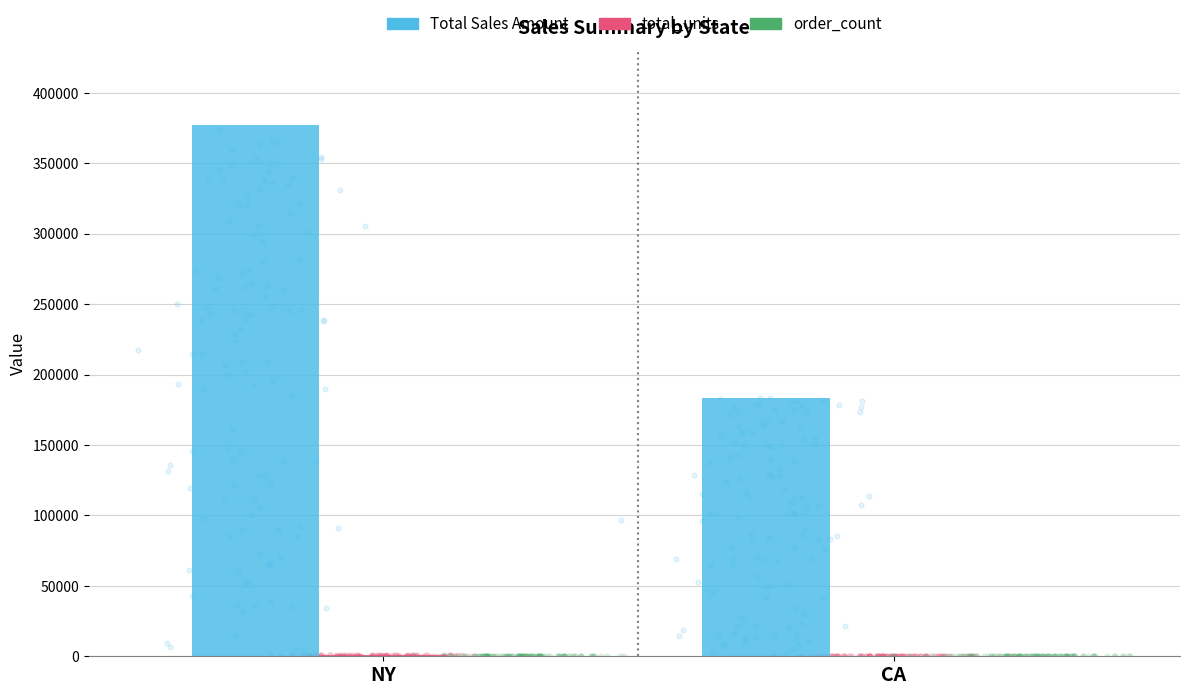

Which series has the largest Y range (max minus min)?

Total Sales Amount